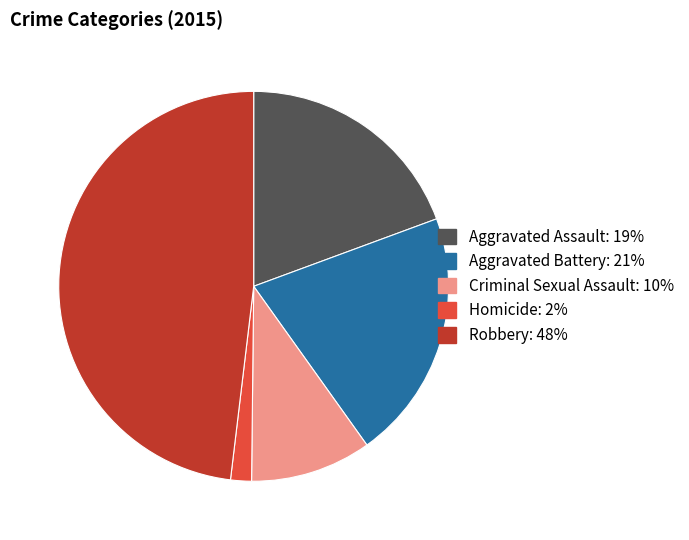

The Aggravated Assault: 19% slice represents 19% of the pie. True or false?

True